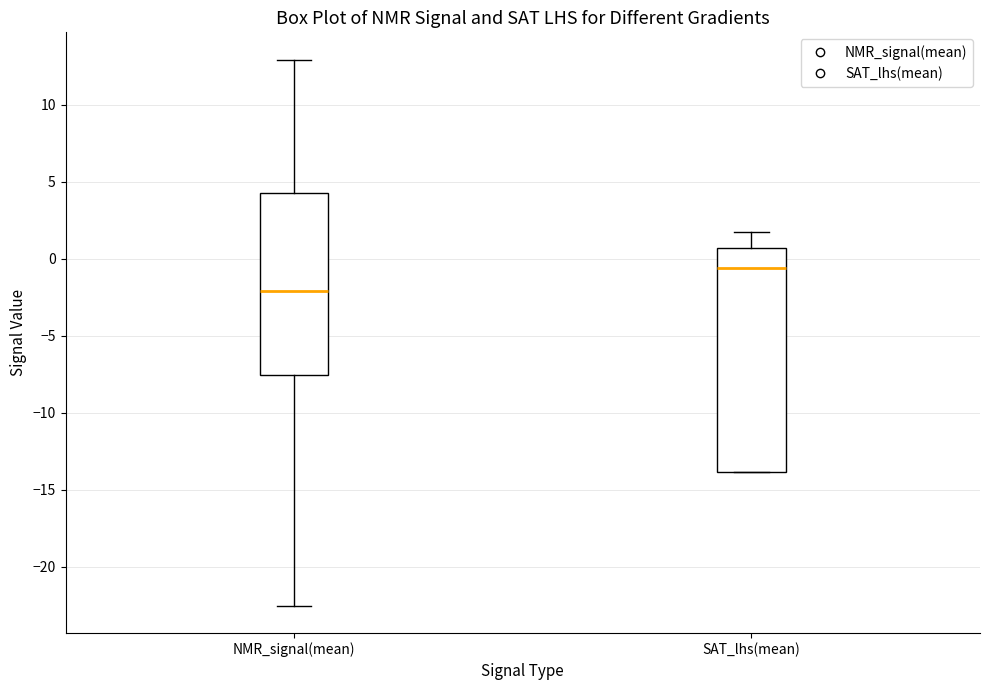

Which box has the highest median line?

SAT_lhs(mean)